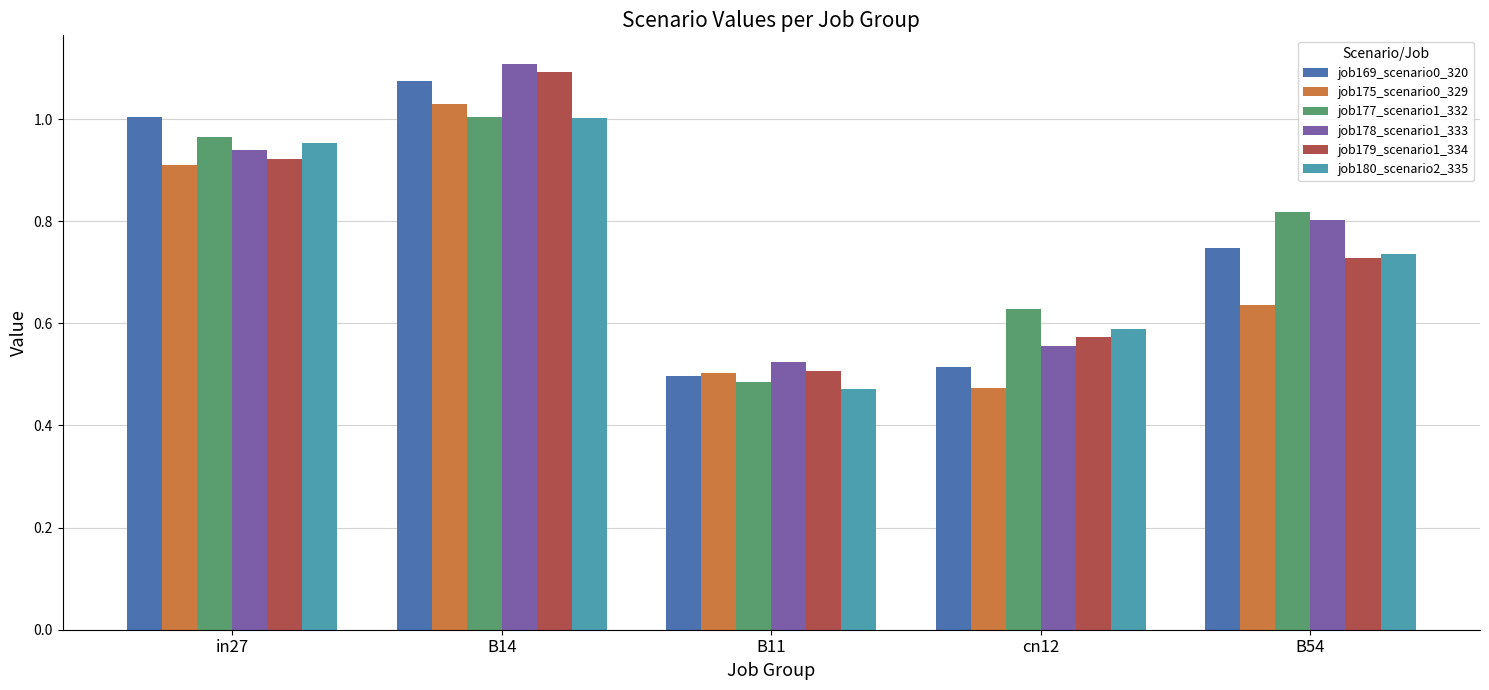

Which series changed the most between B11 and cn12?

job177_scenario1_332